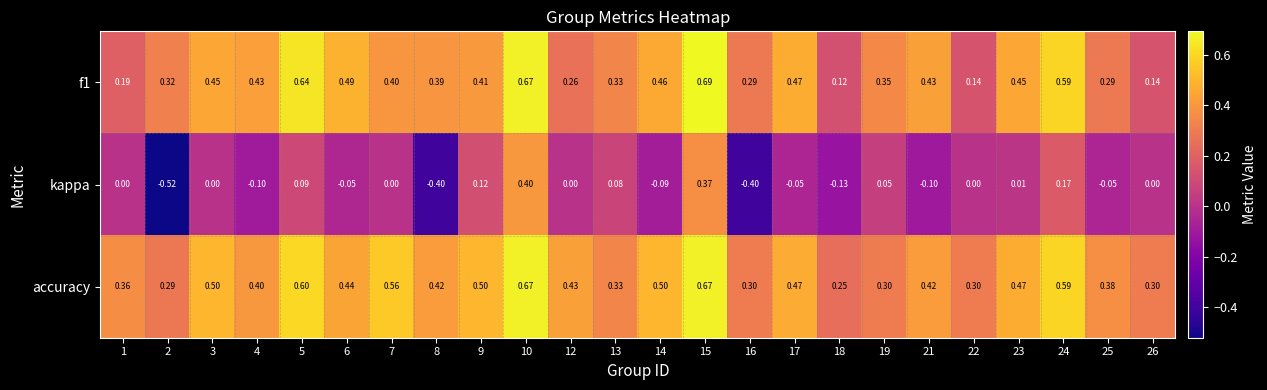

Which series has the largest total across all categories?

accuracy